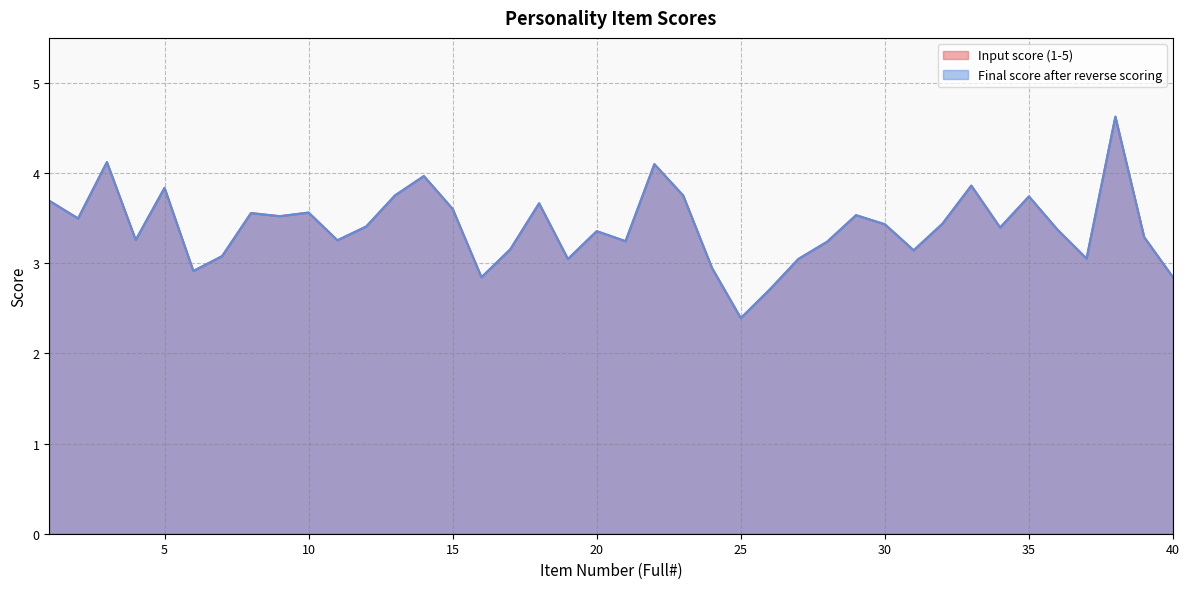

At which label does Final score after reverse scoring reach its minimum?

25